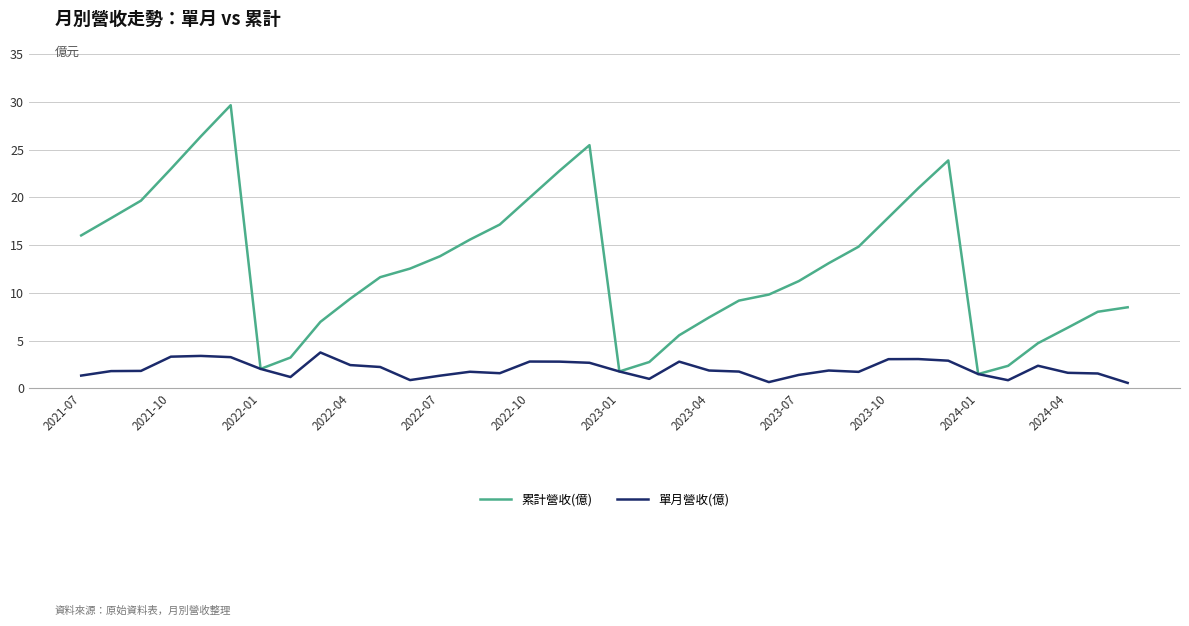

What is the greatest value displayed?

29.6